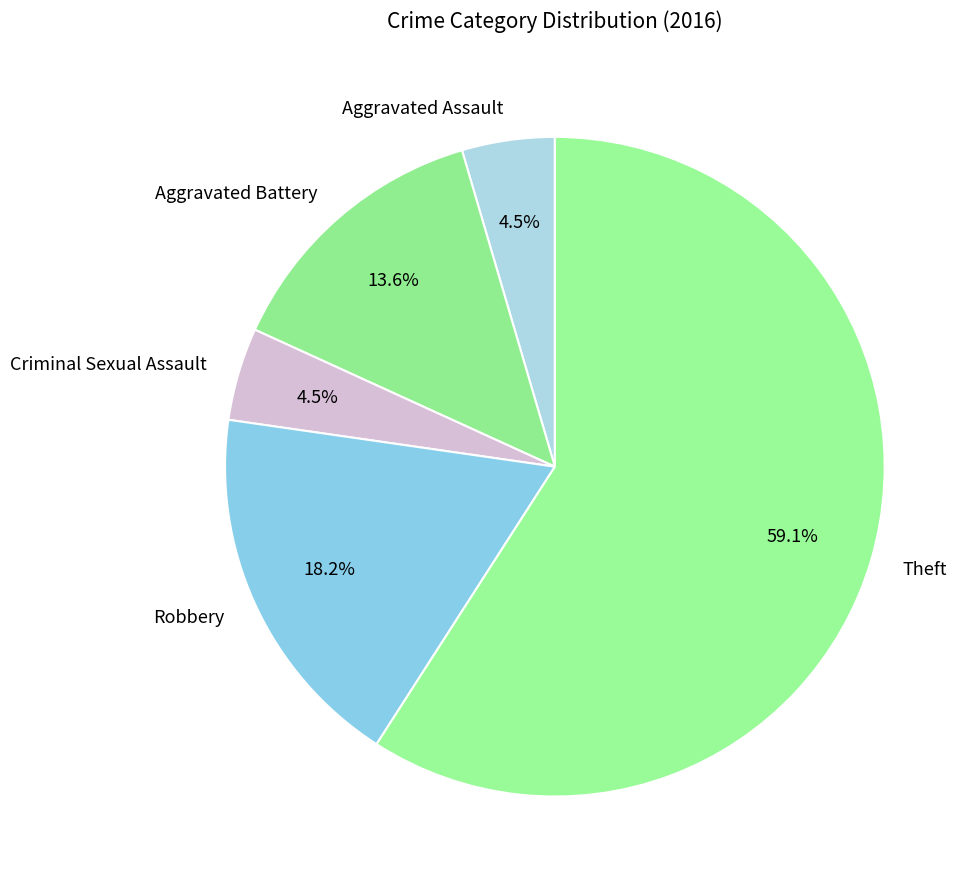

What percentage is NOT represented by Aggravated Battery?

86.4%